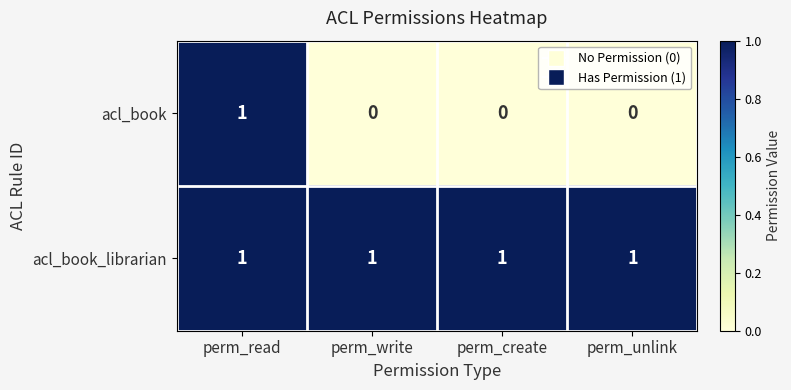

Which series has the largest range (max minus min)?

acl_book